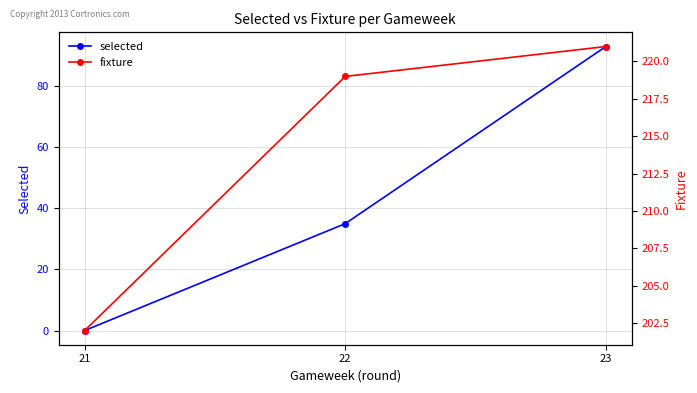

Does the chart have visible grid lines?

Yes